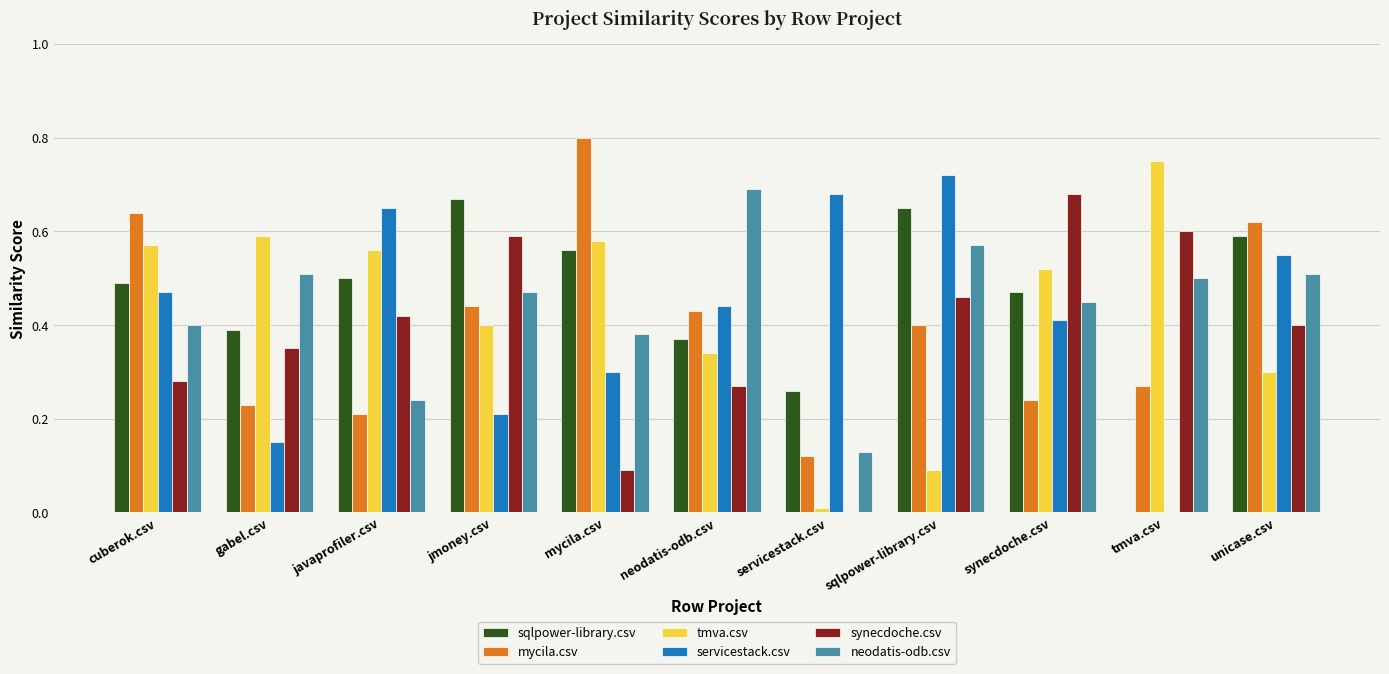

Which series has the largest total across all categories?

sqlpower-library.csv